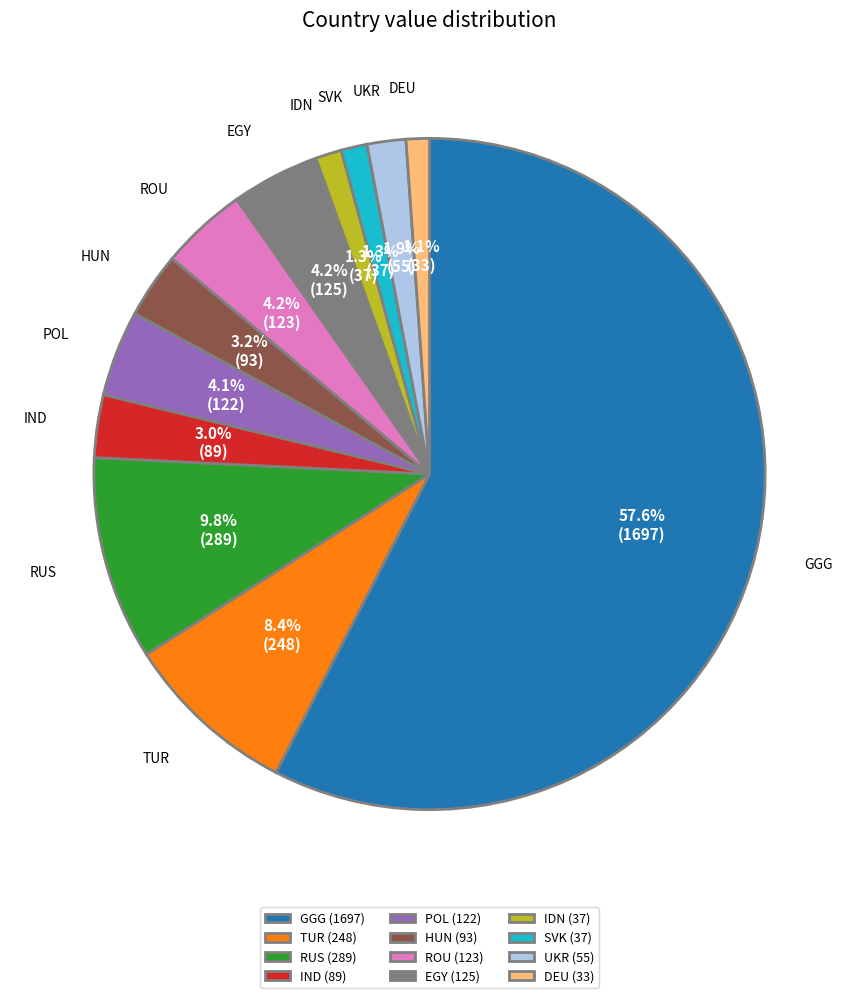

What portion of the pie excludes IDN?

98.7%